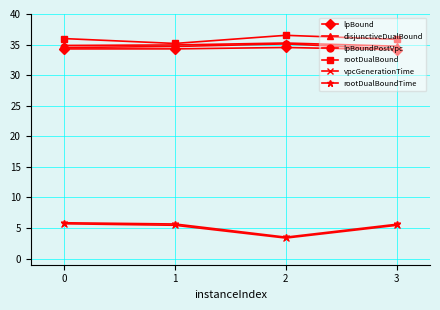

Read the lpBound value at 1.

34.3